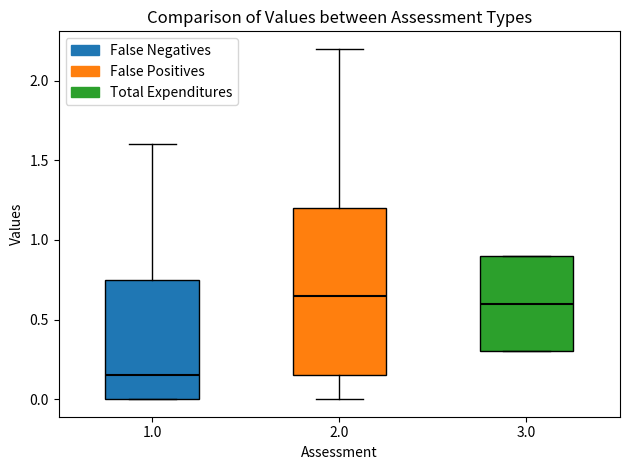

Where is the lower edge of the box at x = 1.0 on the y-axis? The values are not printed on the chart, so give them approximately, as read against the axis.

0.00